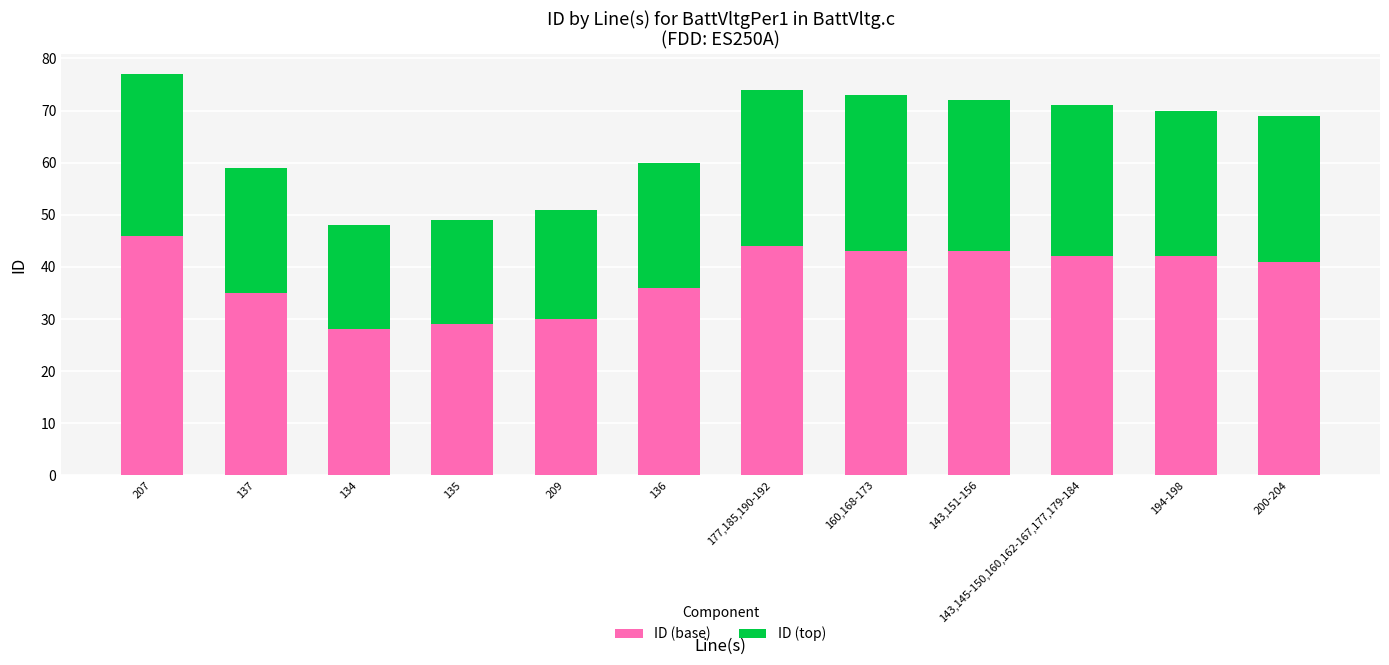

What is the difference between the maximum and minimum values in the ID (base) series?

18